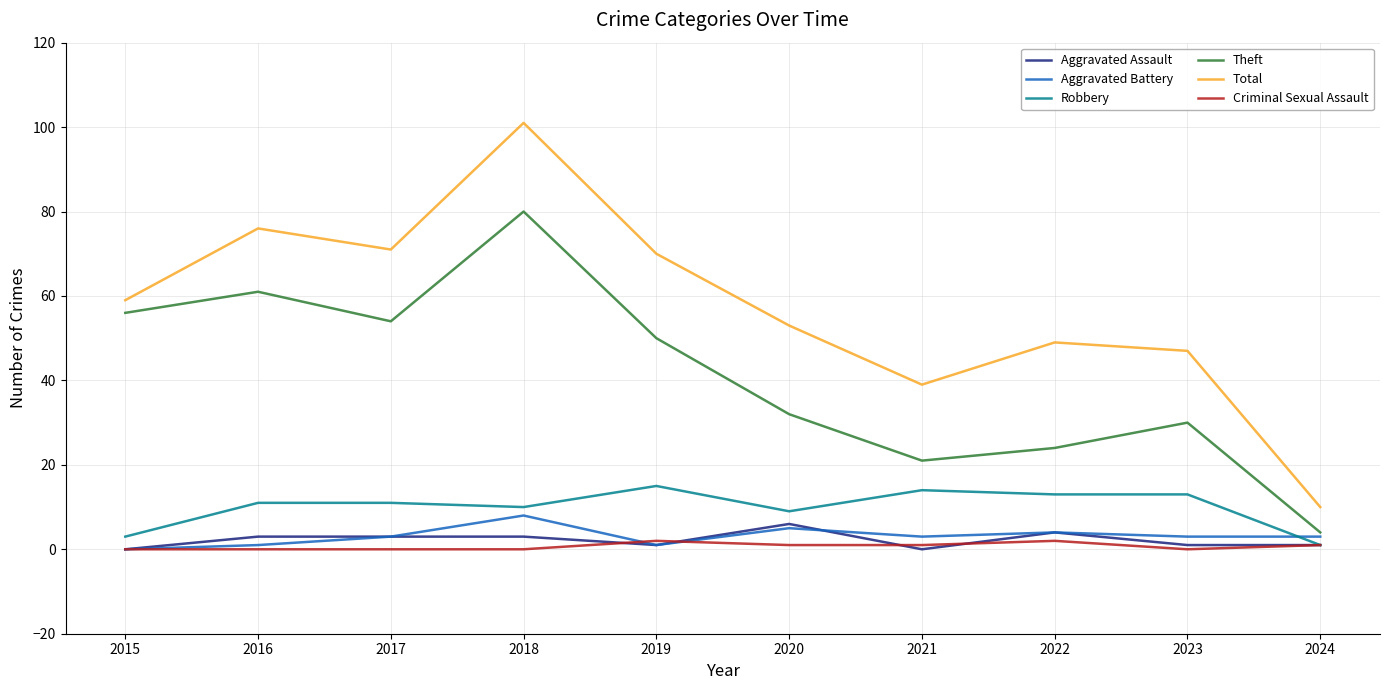

How many lines are shown in the chart?

6